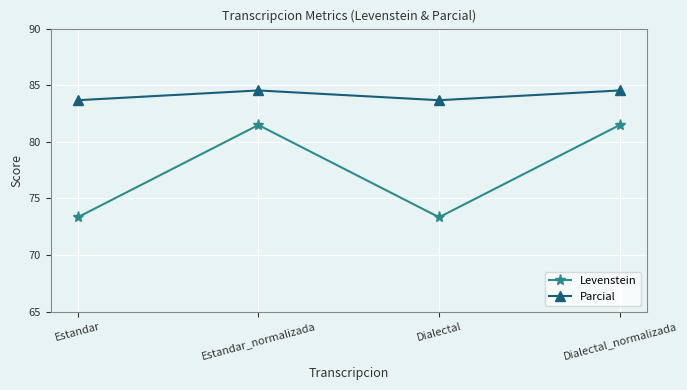

True or false: Levenstein and Parcial cross at least once.

False